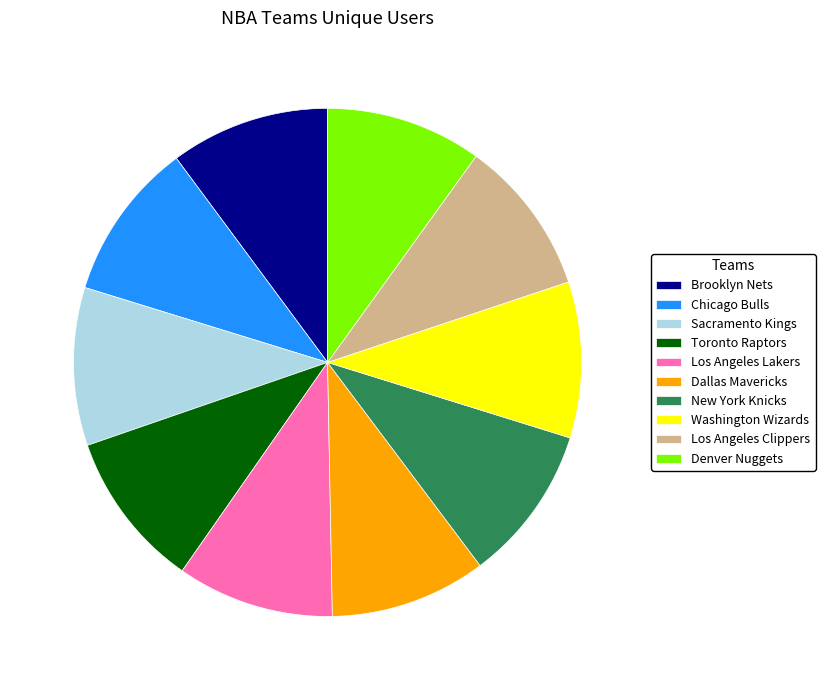

Does Brooklyn Nets represent more than half of the total?

No